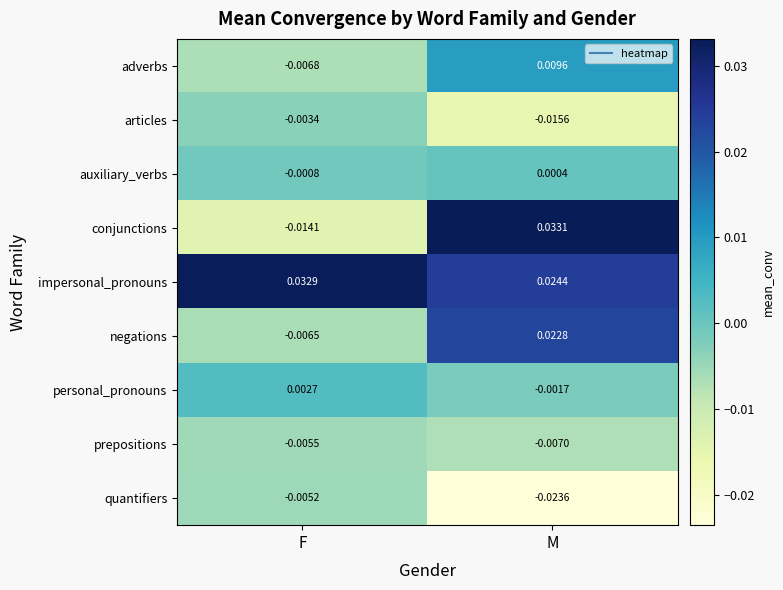

At M, list the series in order from smallest to largest.

quantifiers, articles, prepositions, personal_pronouns, auxiliary_verbs, adverbs, negations, impersonal_pronouns, conjunctions